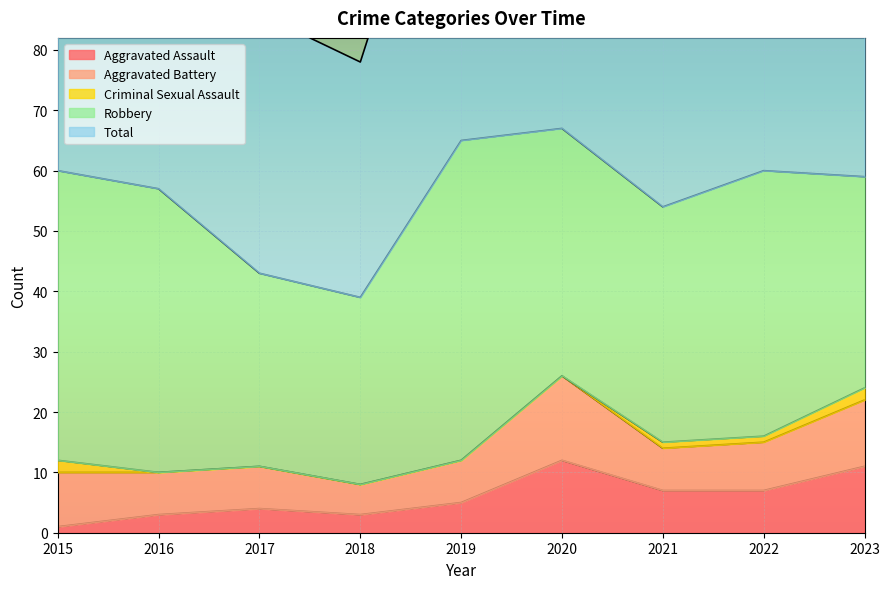

What are all the series names shown in the legend?

Aggravated Assault, Aggravated Battery, Criminal Sexual Assault, Robbery, Total